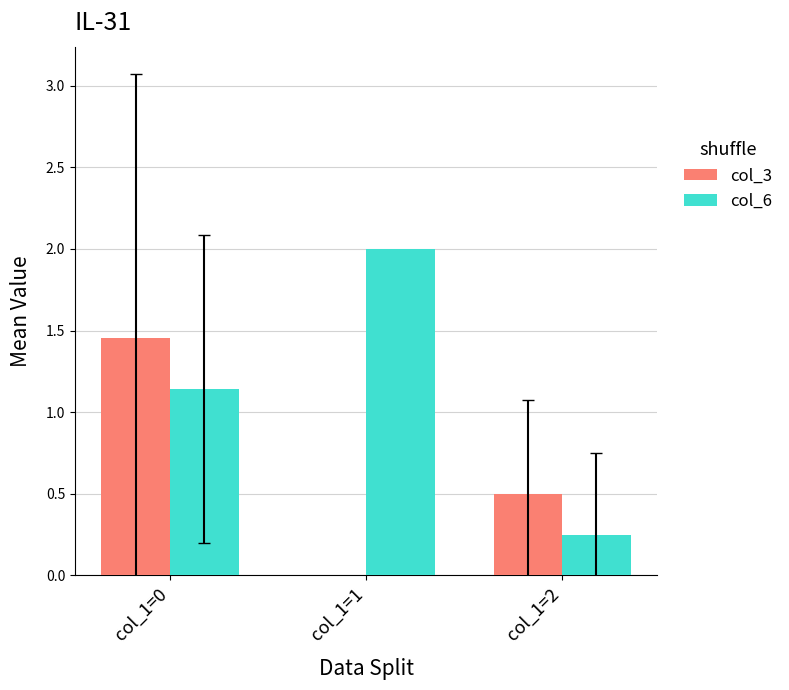

Is the value of col_3 at col_1=1 greater than the value of col_6 at col_1=1?

No